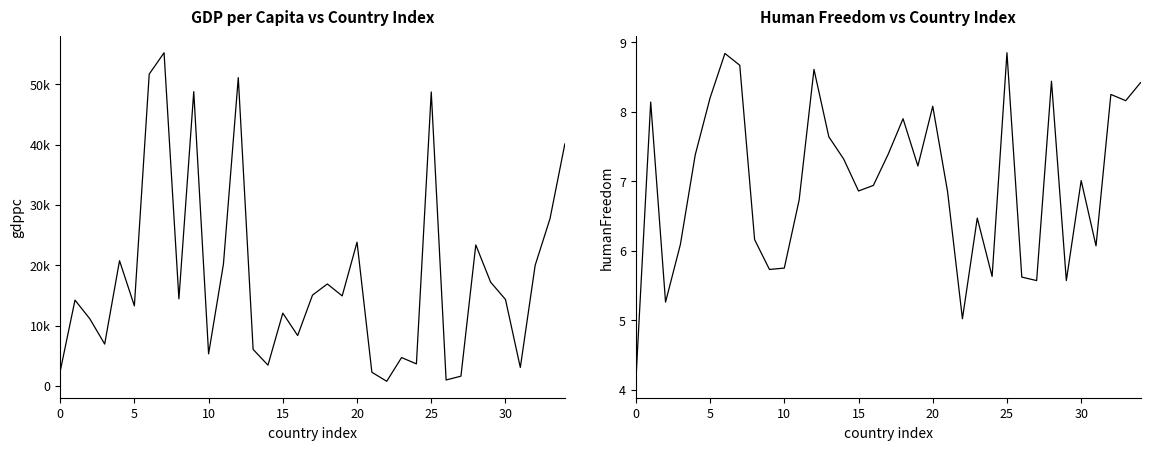

How many data points in humanFreedom are less than 7?

17